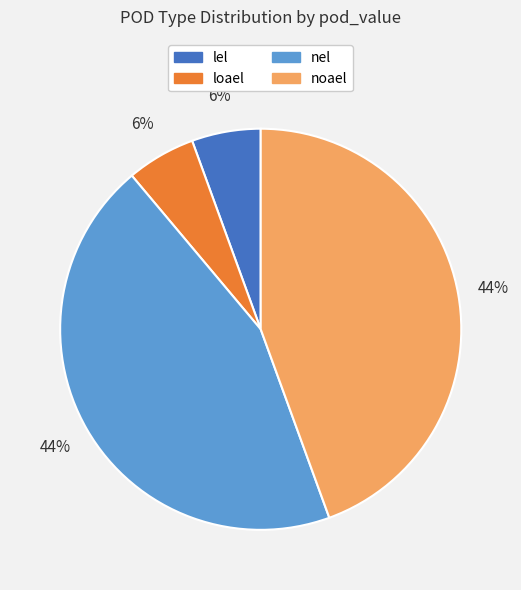

To the nearest percent, what portion does lel represent?

6%